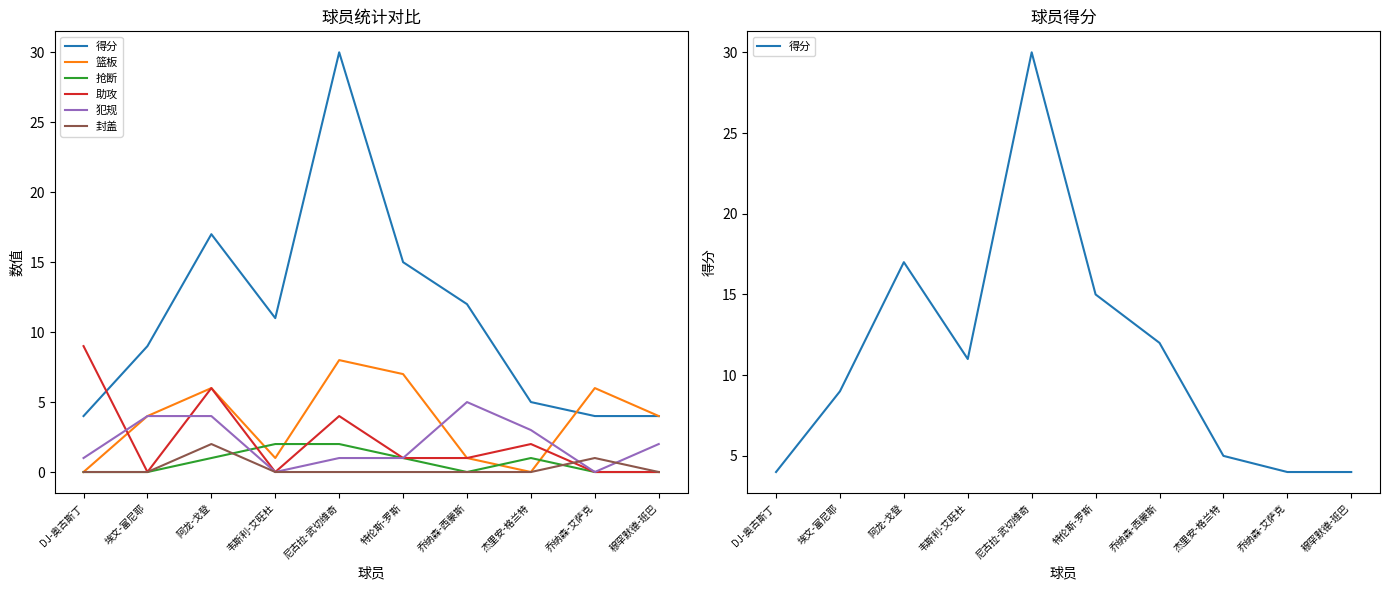

Read the 篮板 value at 尼古拉-武切维奇.

8